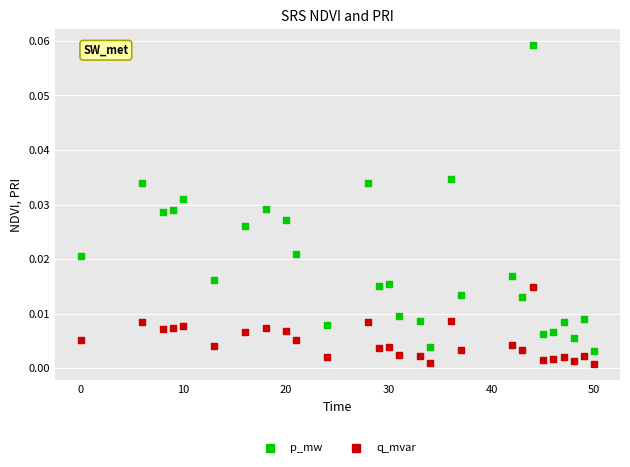

Which series has the widest spread of Y values?

p_mw